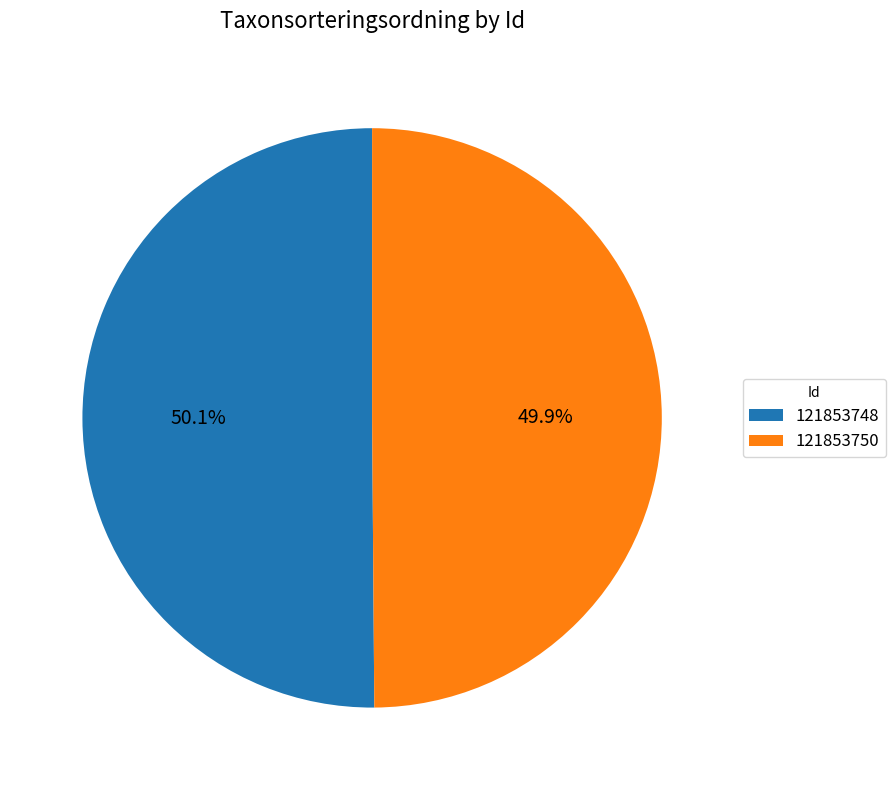

Approximately how many times larger is the value at 121853750 compared to 121853748?

1.0